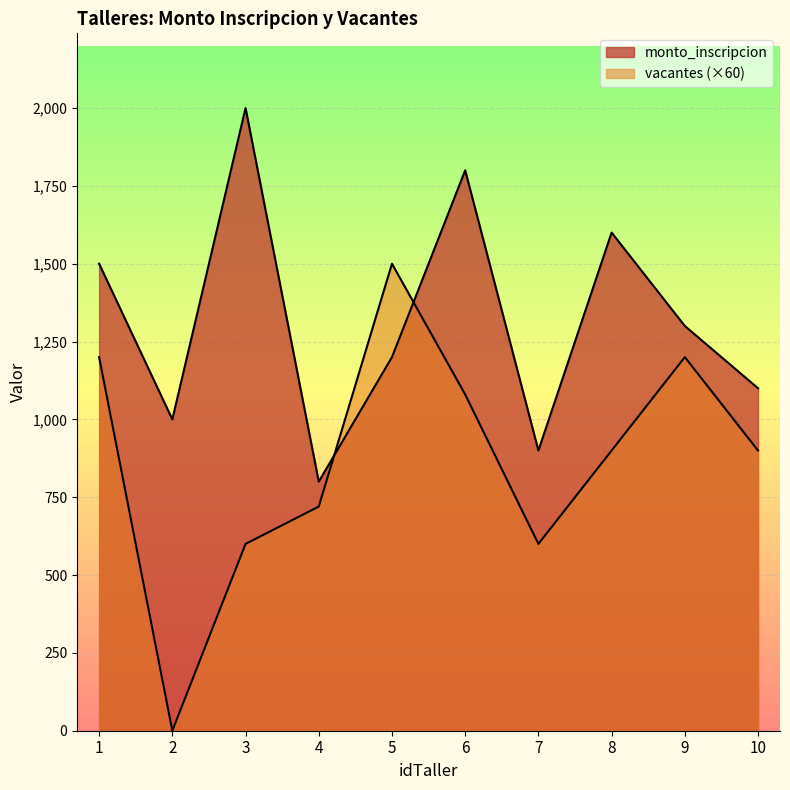

Reading left to right, what are all the values shown in this chart?

monto_inscripcion: 1=1500	2=1000	3=2000	4=800	5=1200	6=1800	7=900	8=1600	9=1300	10=1100
vacantes: 1=1200	2=0	3=600	4=720	5=1500	6=1080	7=600	8=900	9=1200	10=900